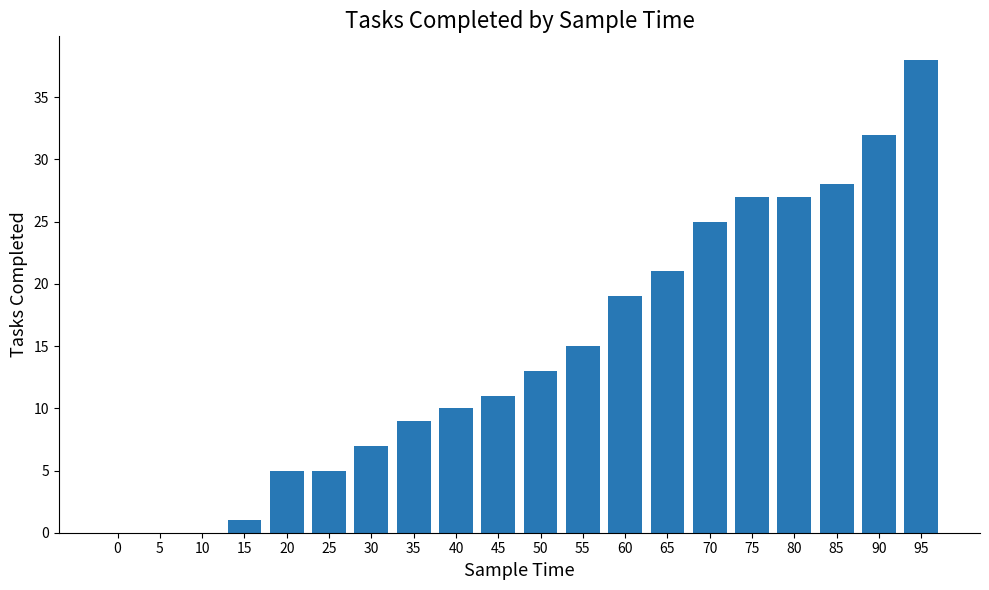

What is the sum of all values?

293